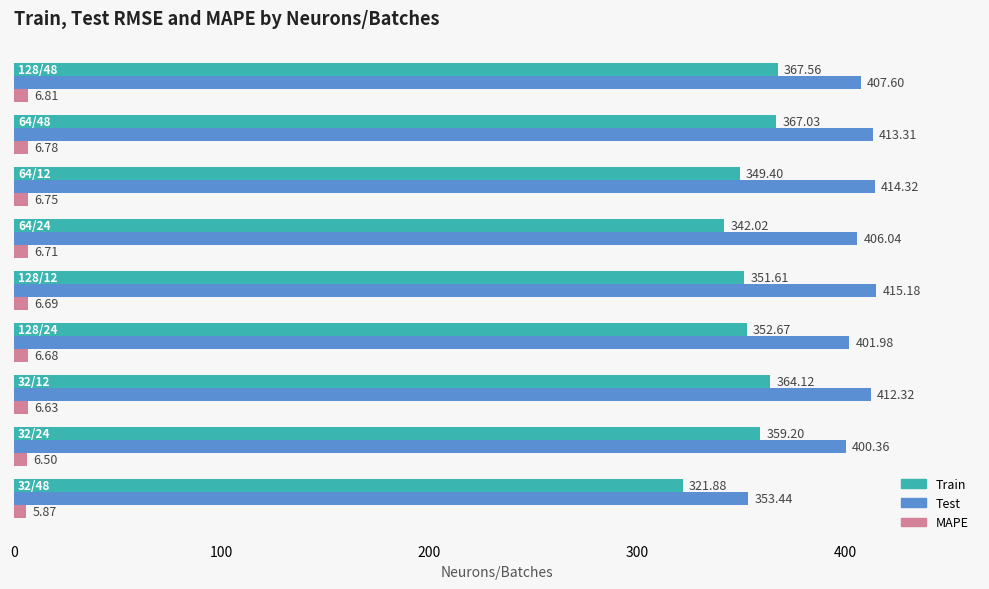

What is the sum of all Train values?

3175.5